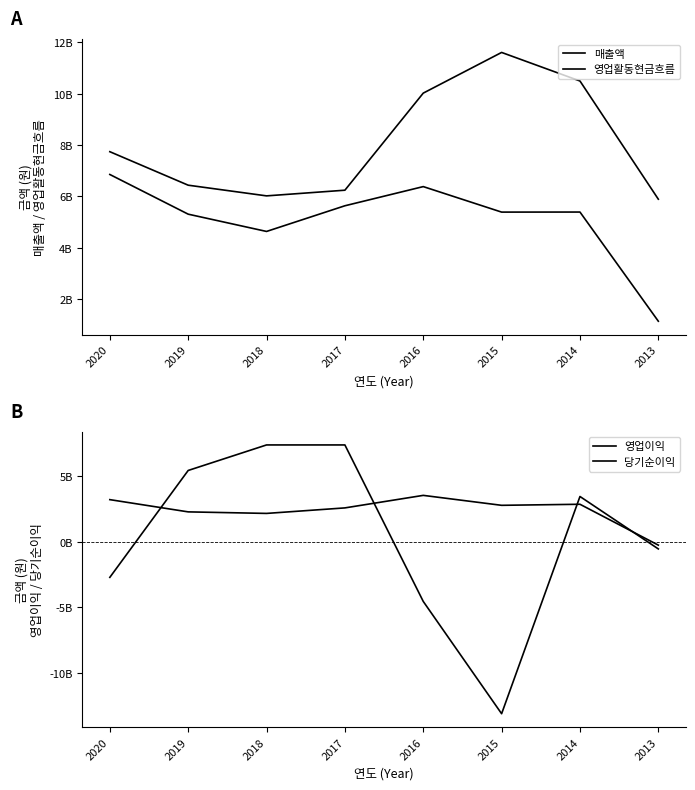

In 매출액, how many points are lower than both neighbors (excluding endpoints)?

1